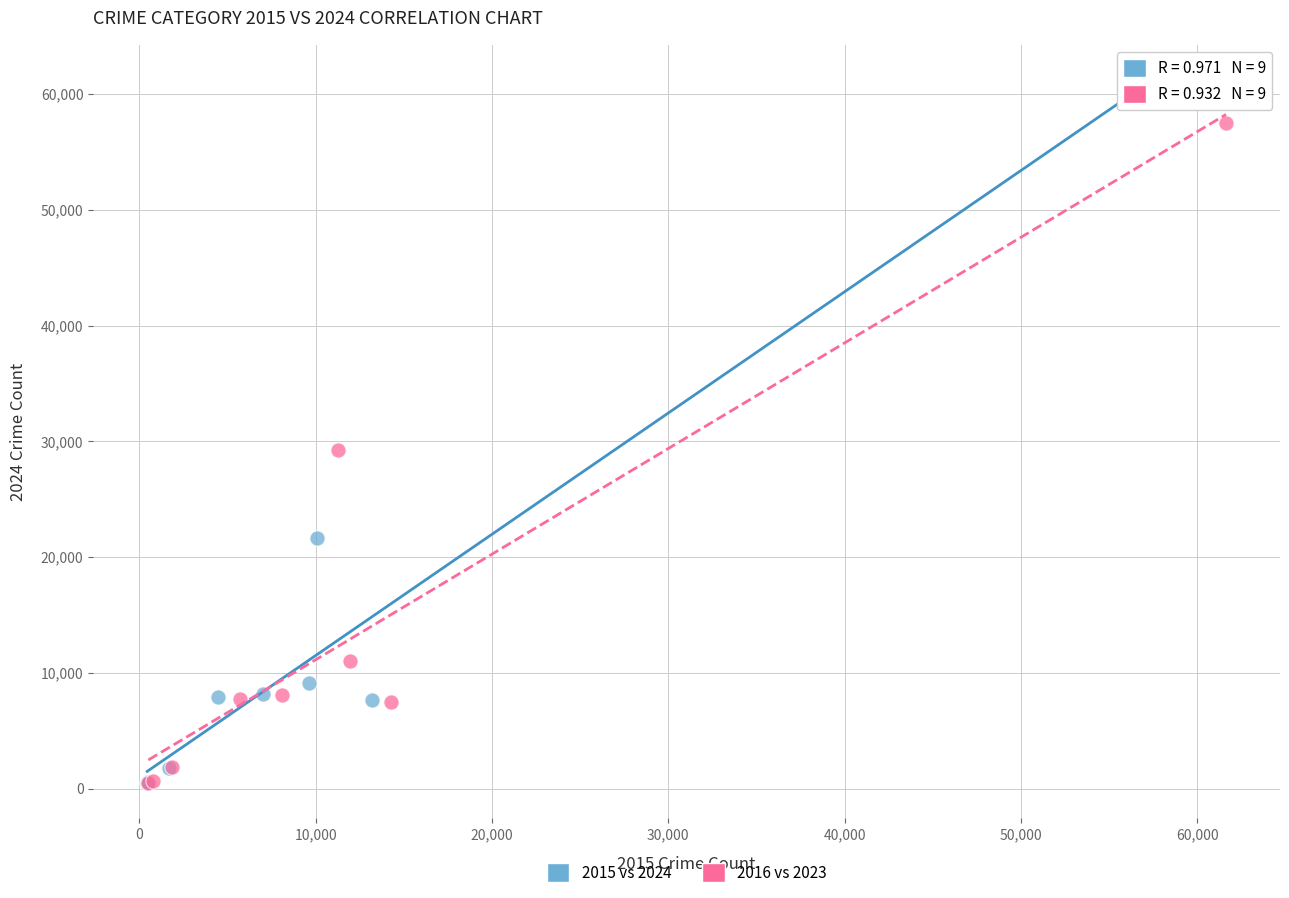

Which series has the widest spread of Y values?

2015 vs 2024